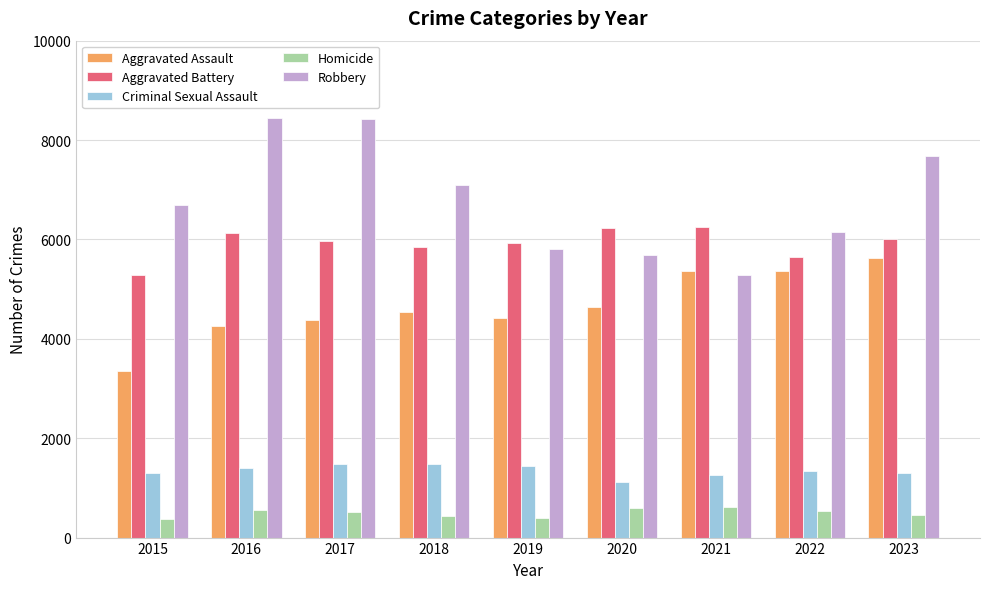

List the series in order of their peak value, lowest first.

Homicide, Criminal Sexual Assault, Aggravated Assault, Aggravated Battery, Robbery